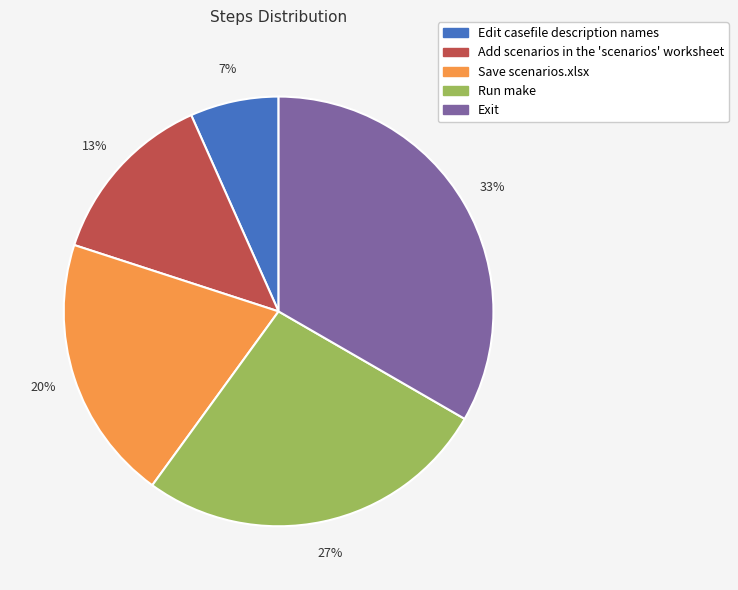

Does Exit represent more than half of the total?

No